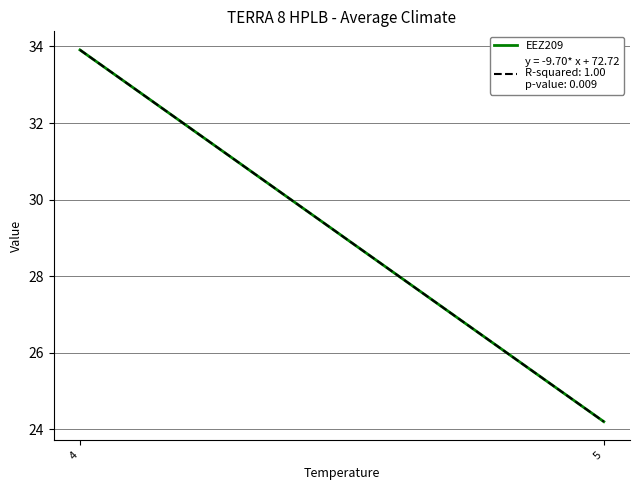

Reading left to right, list all the values displayed in this chart.

33.9	24.2